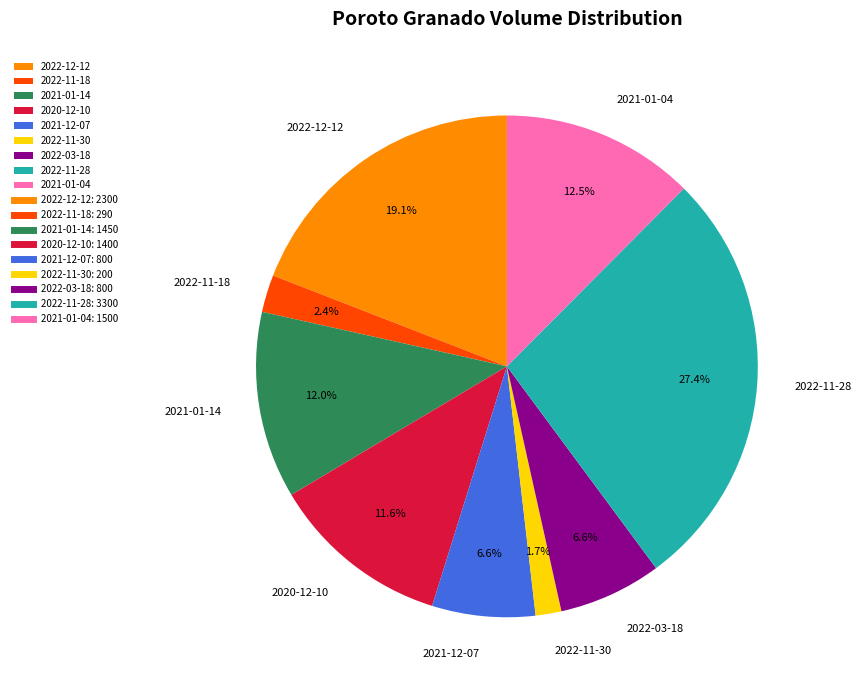

How many slices are in this pie chart?

9